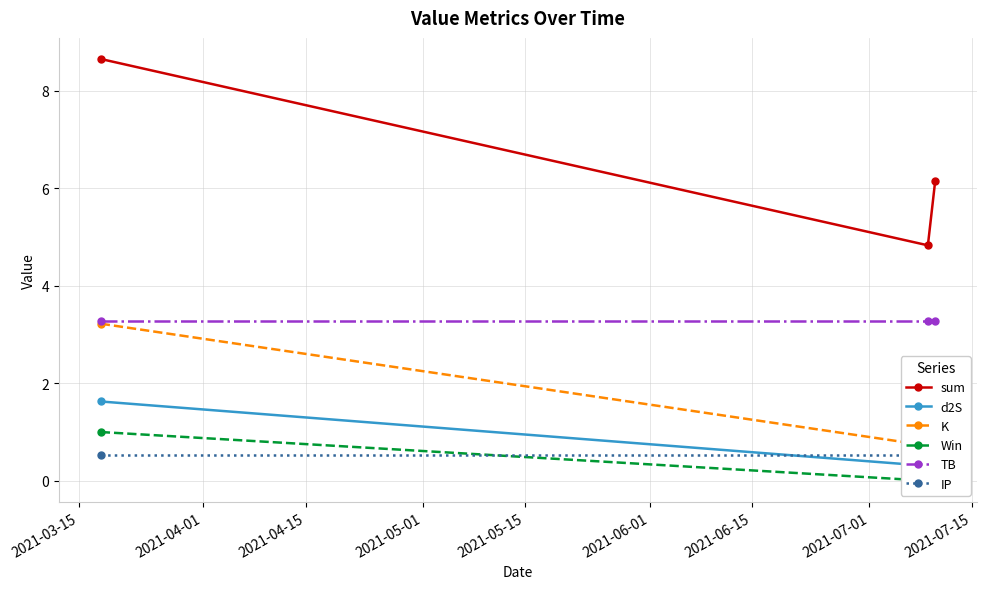

What is the value of the TB point at the 1st from the left?

3.3